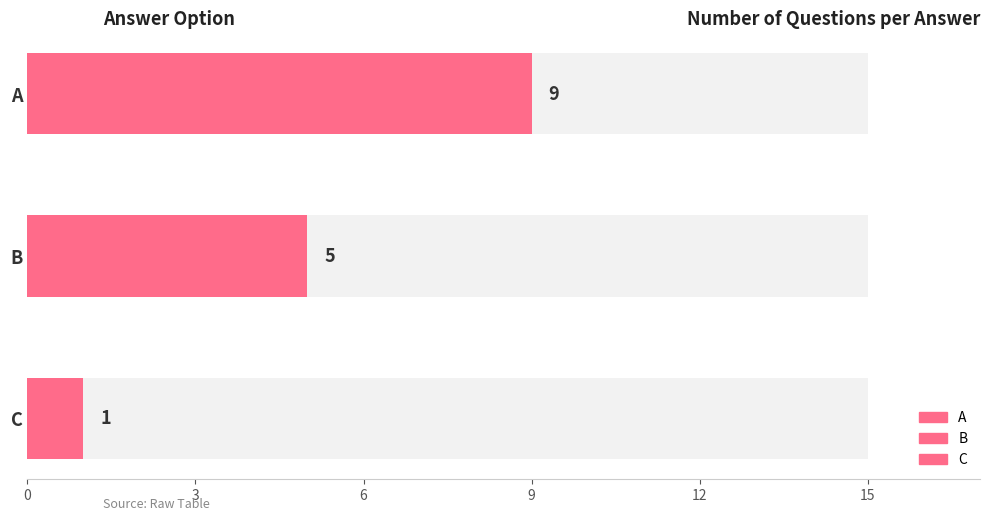

Reading left to right, what are all the values shown in this chart?

9	5	1